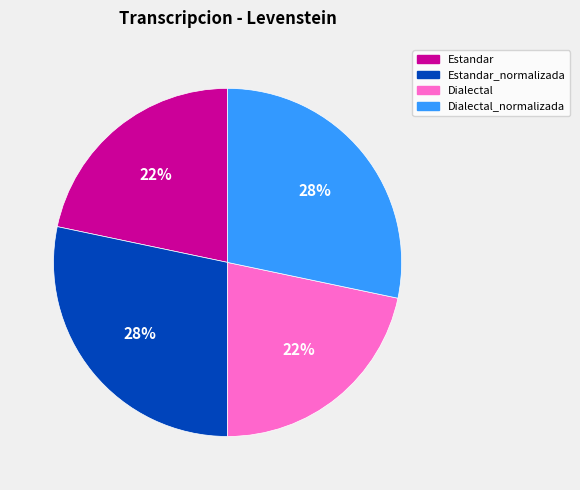

Does any single category account for the majority?

No